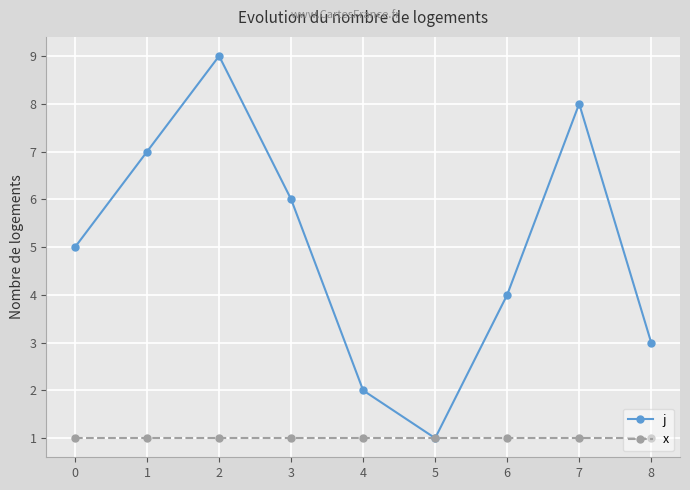

How many values in the j series are below 5?

4